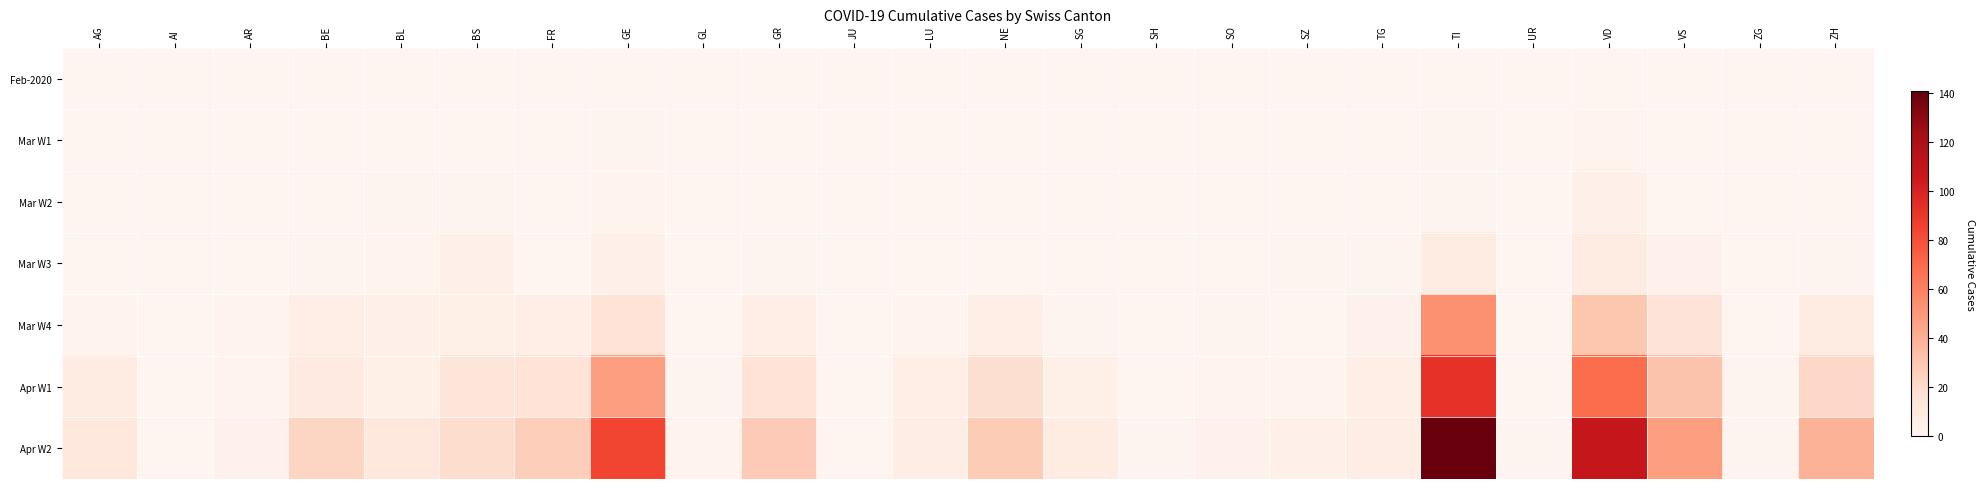

What is the total value across all series at VS?

95